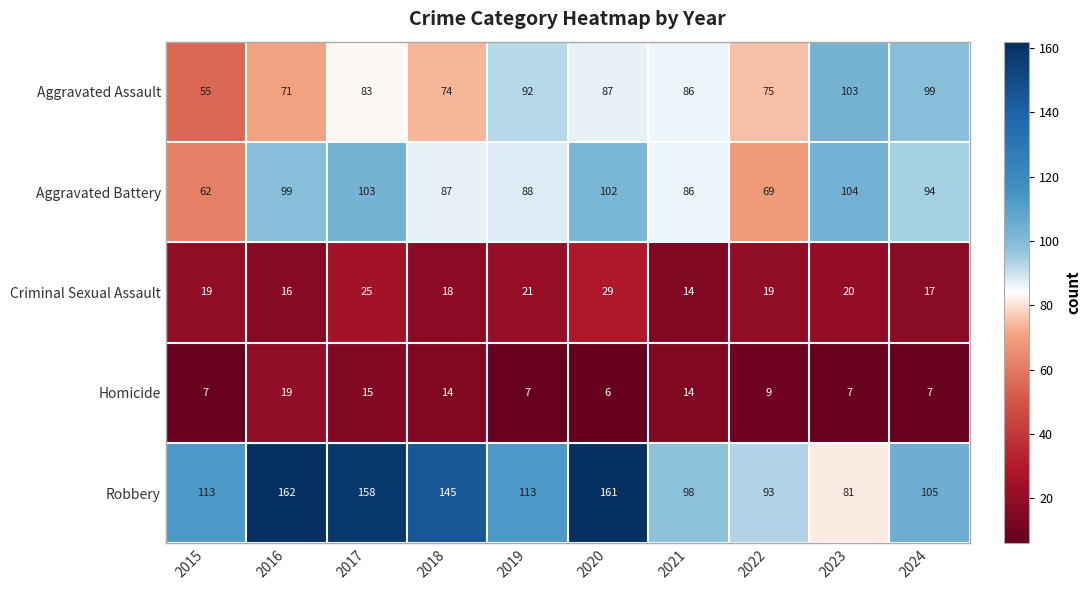

What is the minimum value shown in the chart?

6